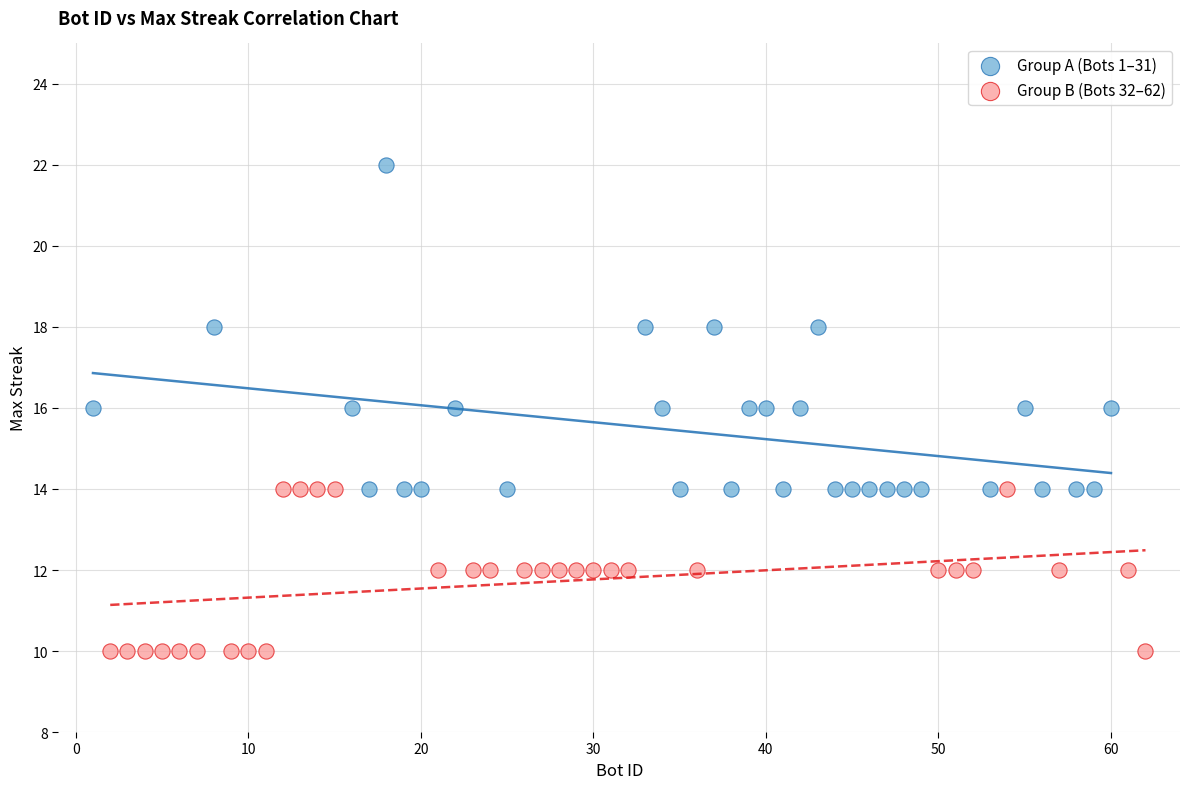

Which series contains the highest Y value?

Group A (Bots 1–31)